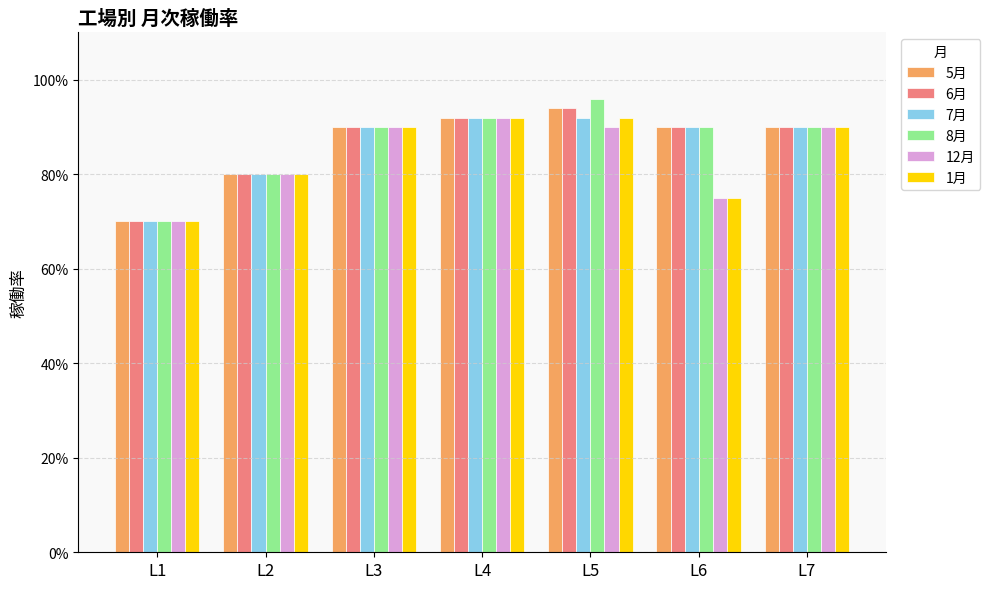

The value of 1月 at L5 is 1.2. True or false?

False